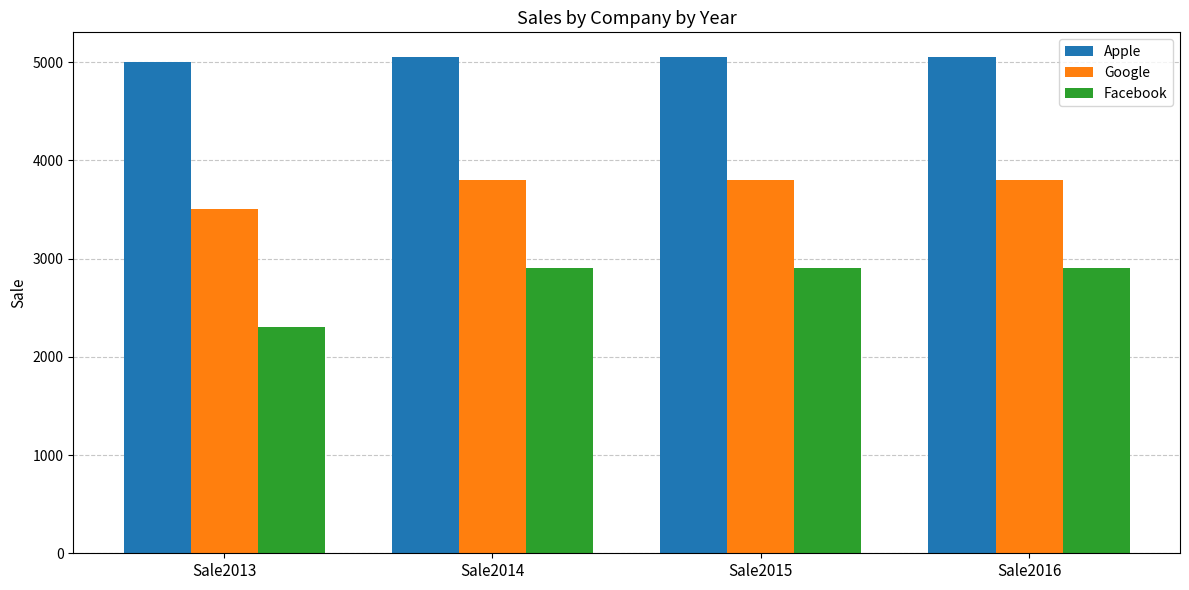

What is the difference between the maximum and minimum values in the Apple series?

50